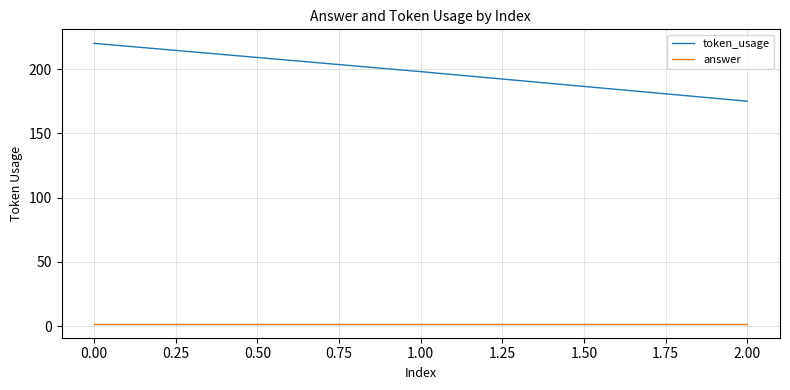

True or false: token_usage has a value of 303 at 0.00.

False